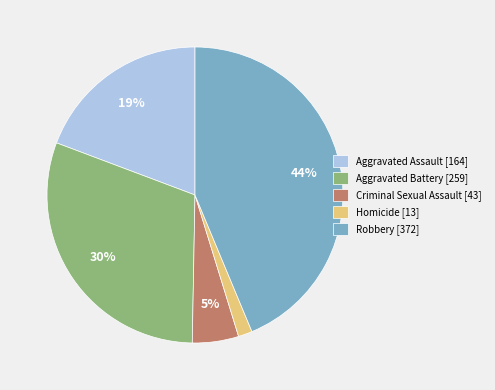

Does Homicide account for over 50% of the chart?

No